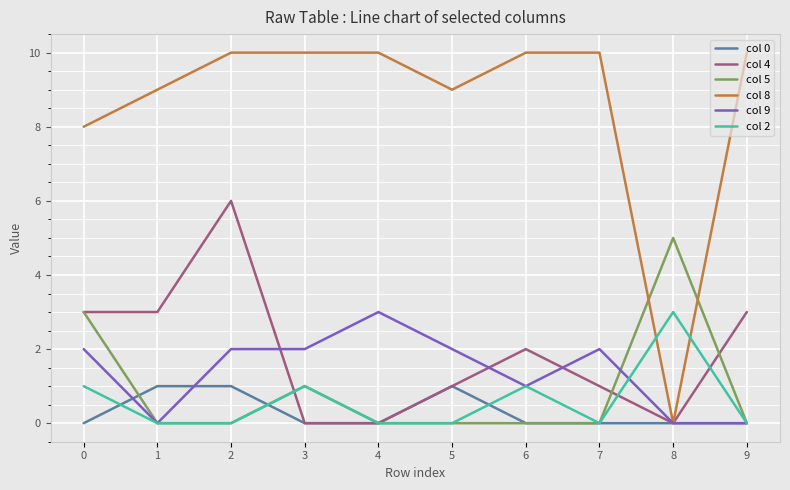

Where do col 5 and col 8 first cross each other?

7 and 8